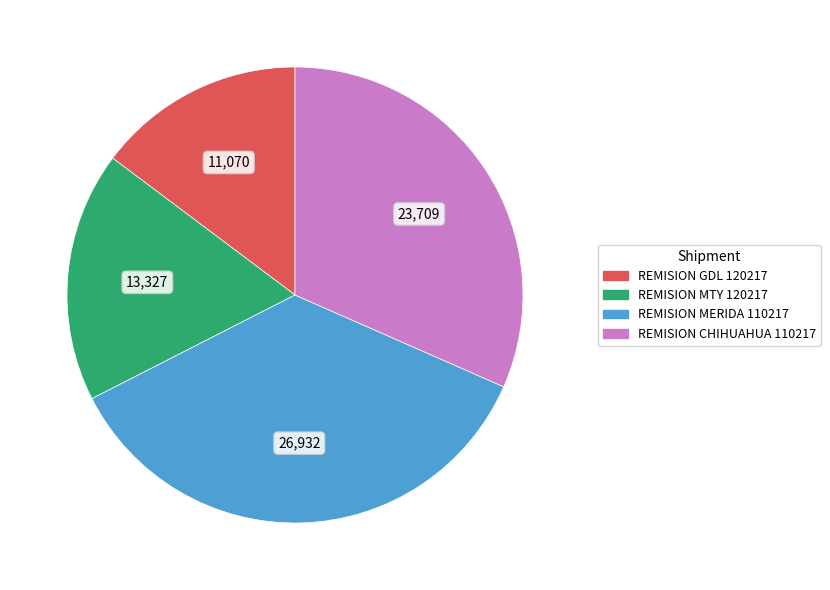

How many segments does this pie chart have?

4